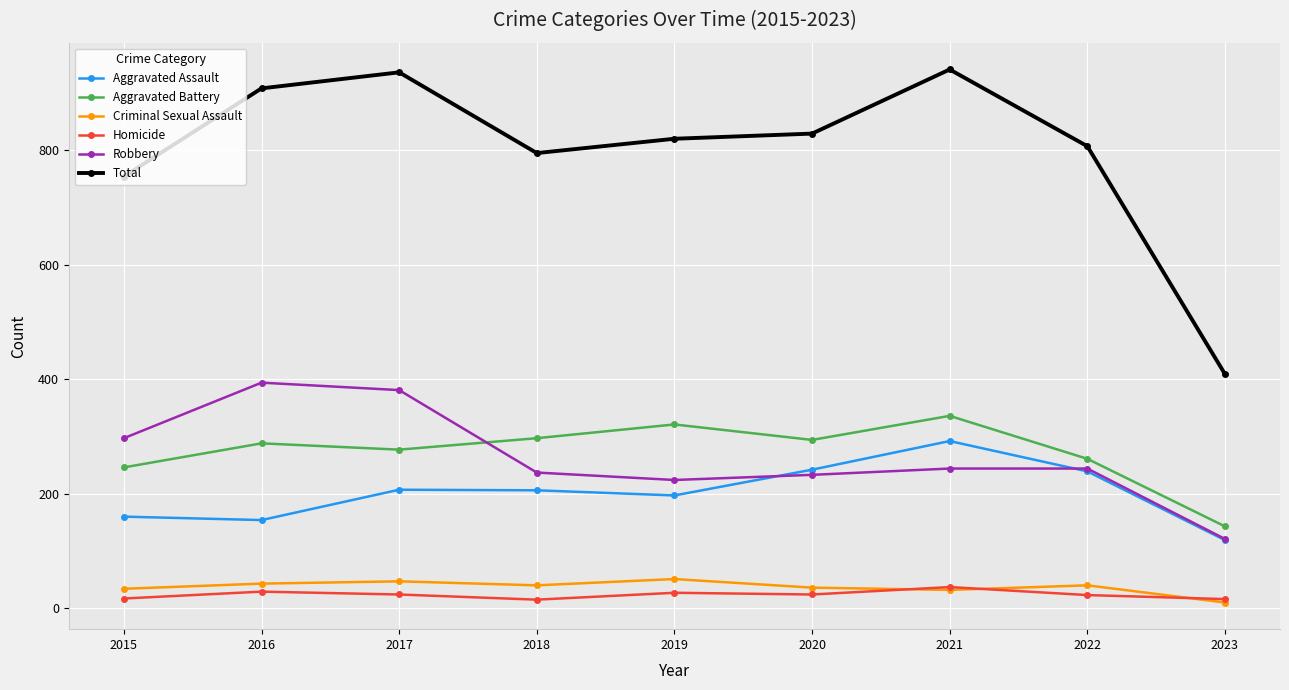

Which series has the largest range (max minus min)?

Total